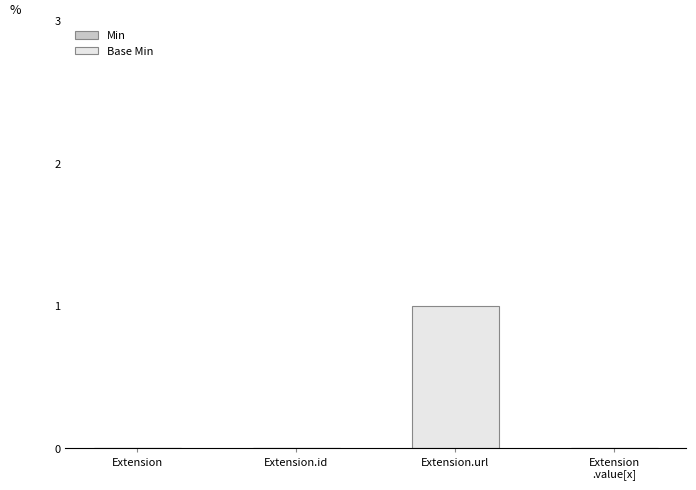

How many series are shown in this chart?

1